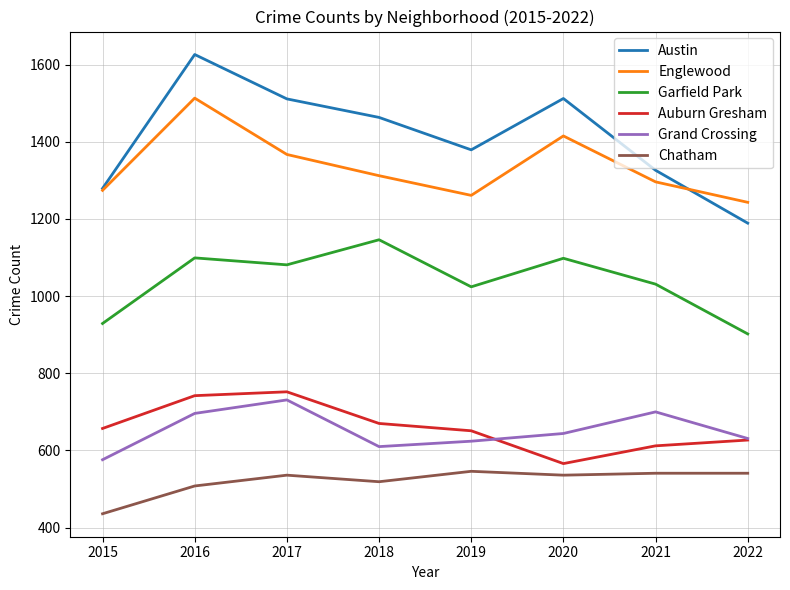

True or false: Austin and Grand Crossing intersect in this chart.

False